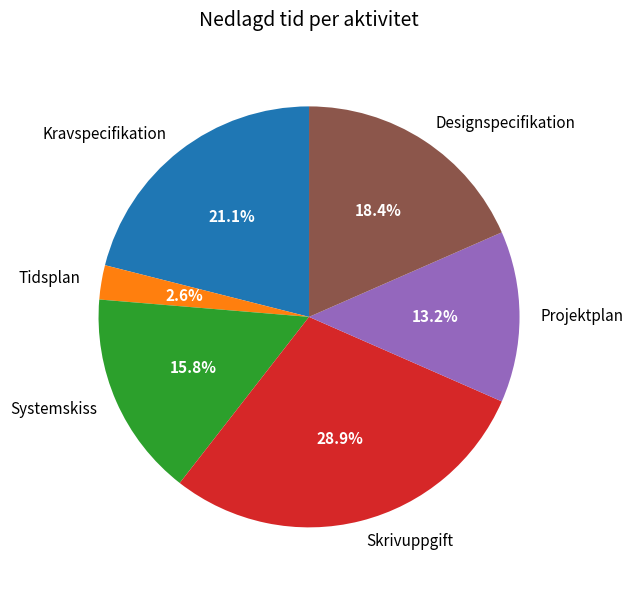

To the nearest percent, what is the difference between the largest and smallest slice percentages?

26%